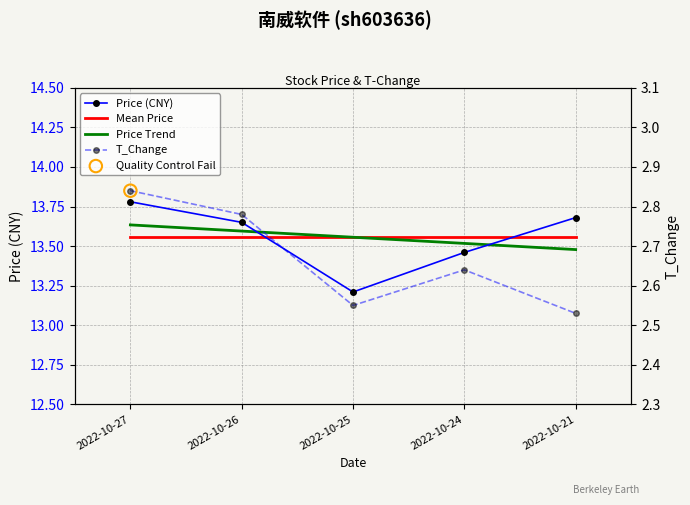

What are all the series names shown in the legend?

Price (CNY), Mean Price, Price Trend, T_Change